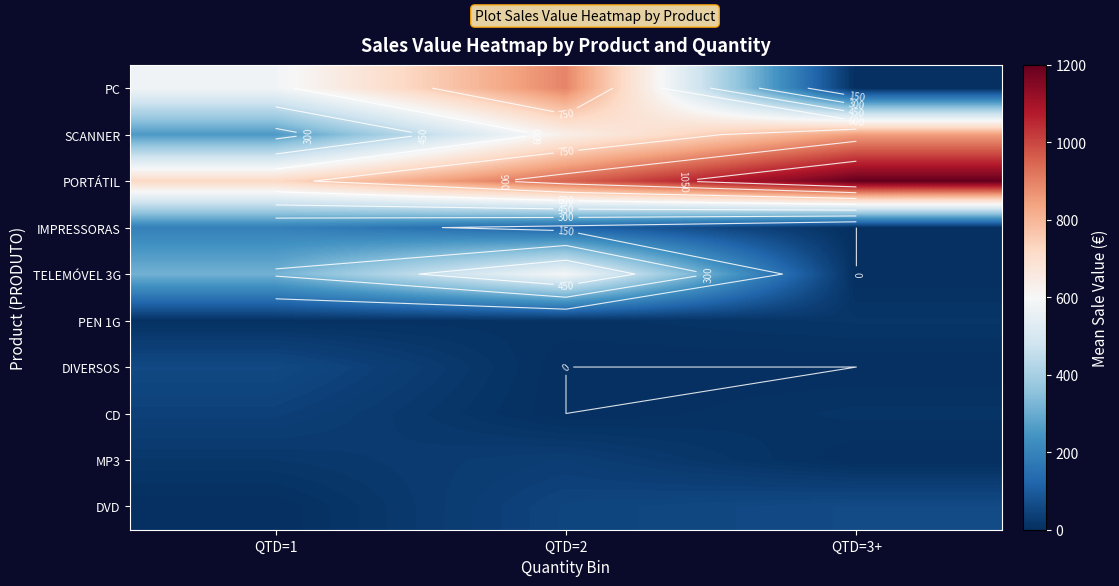

At QTD=1, list the series in order from largest to smallest.

PORTÁTIL, PC, TELEMÓVEL 3G, SCANNER, IMPRESSORAS, DIVERSOS, CD, MP3, PEN 1G, DVD